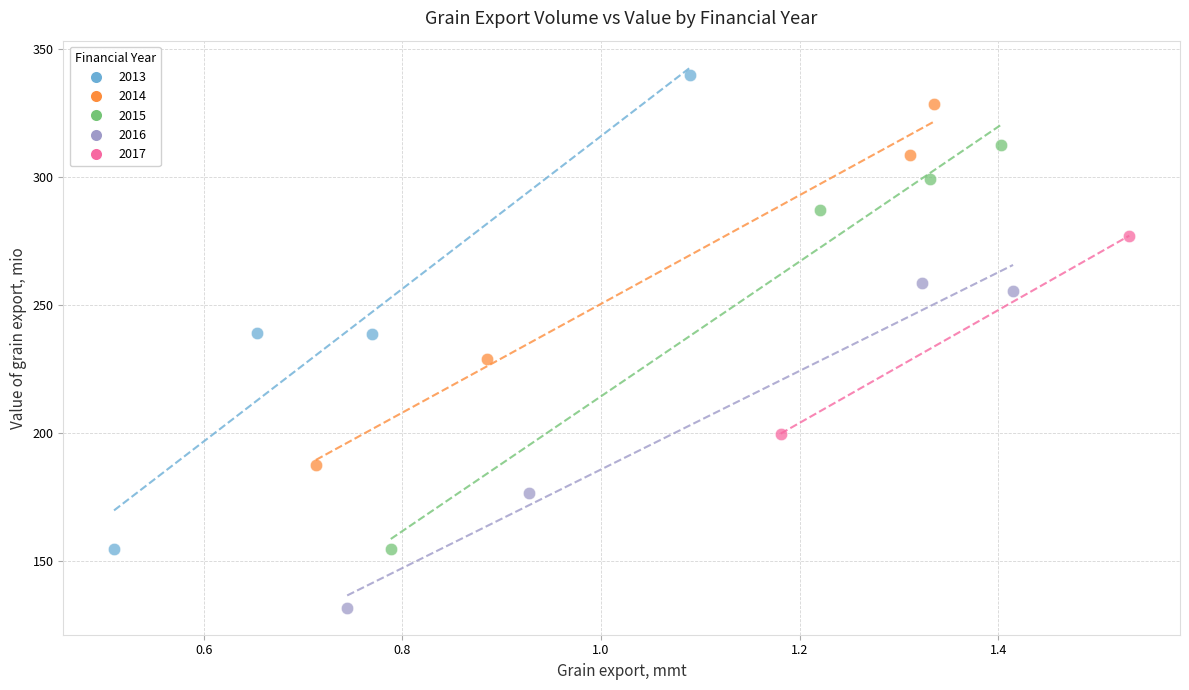

What are all the series names shown in the legend?

2013, 2014, 2015, 2016, 2017